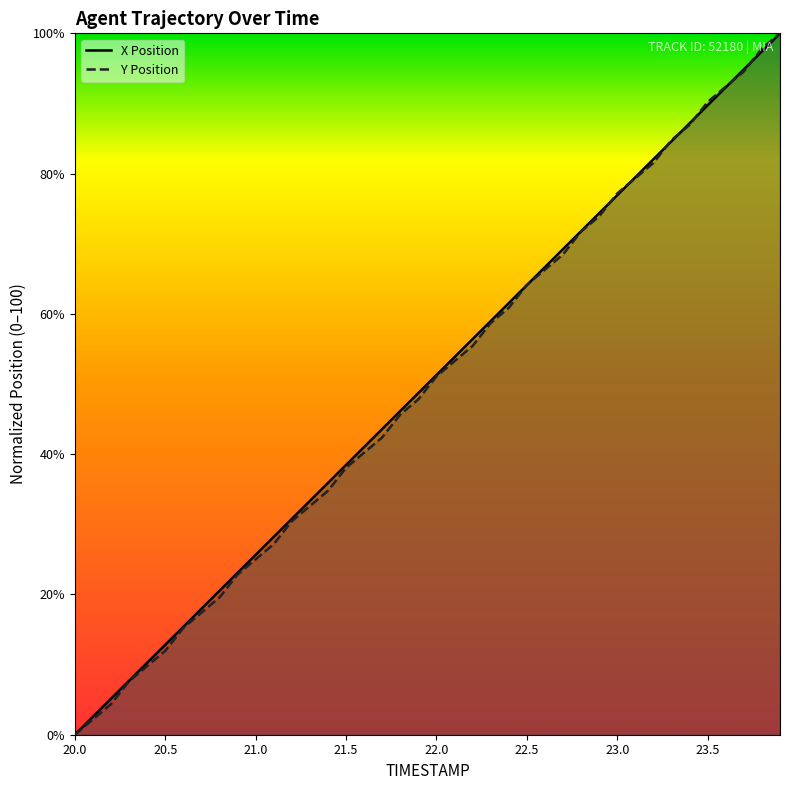

Is it true that X Position equals 4.9 at 20.5?

False